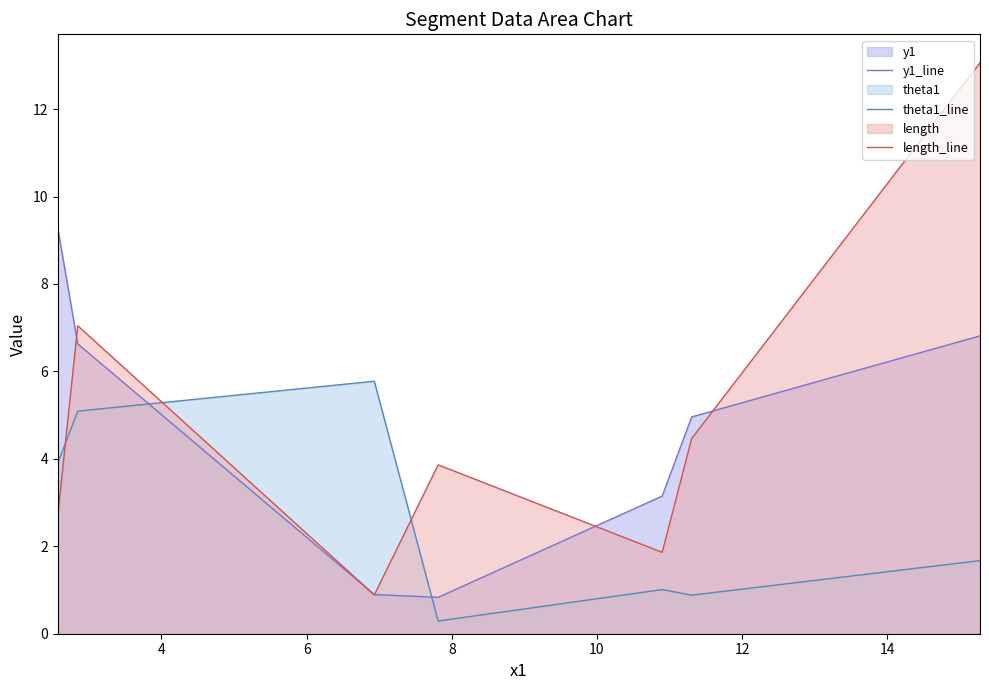

Which series ends up on top after the final intersection of y1_line and theta1_line?

y1_line